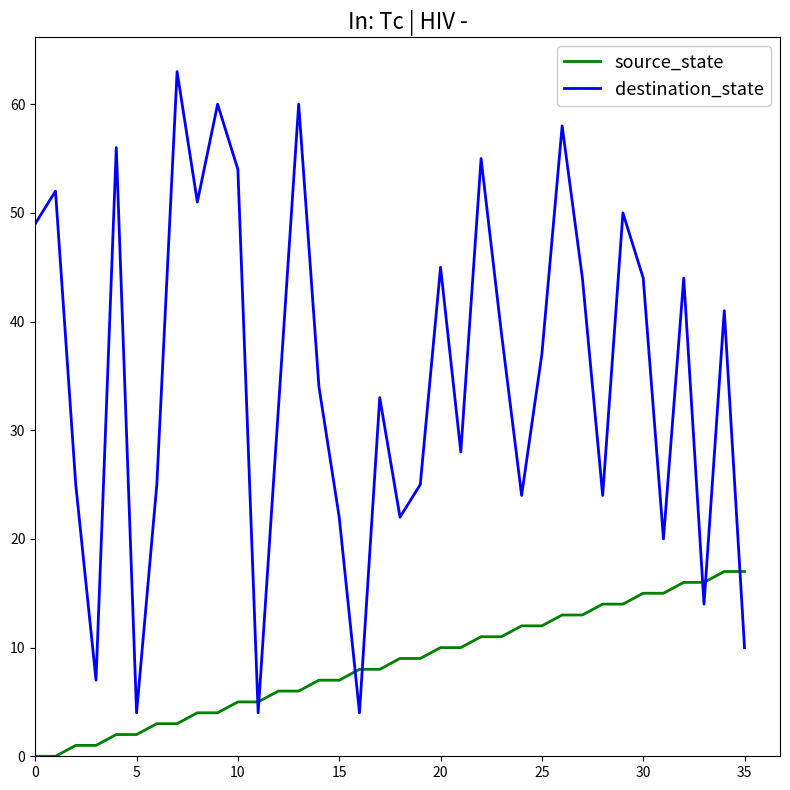

Rank the series by their average value, from lowest to highest.

source_state, destination_state